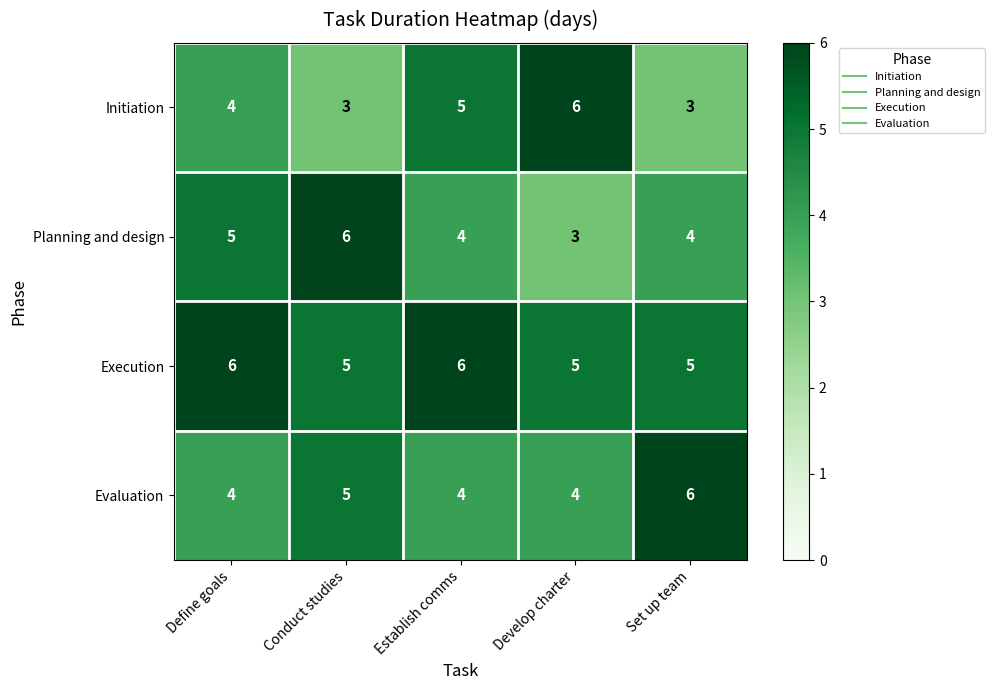

Which series has the largest total across all categories?

Execution